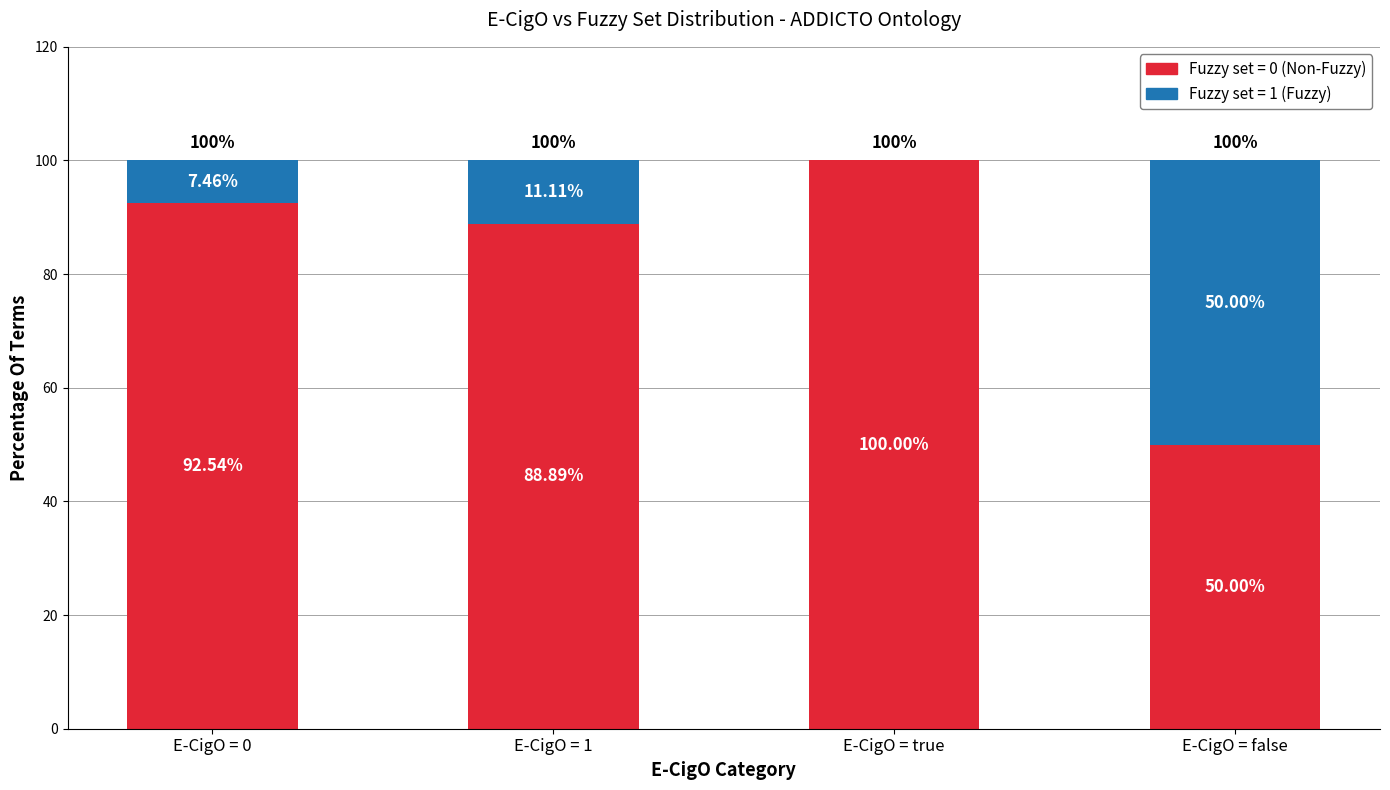

How many series are shown in this chart?

2